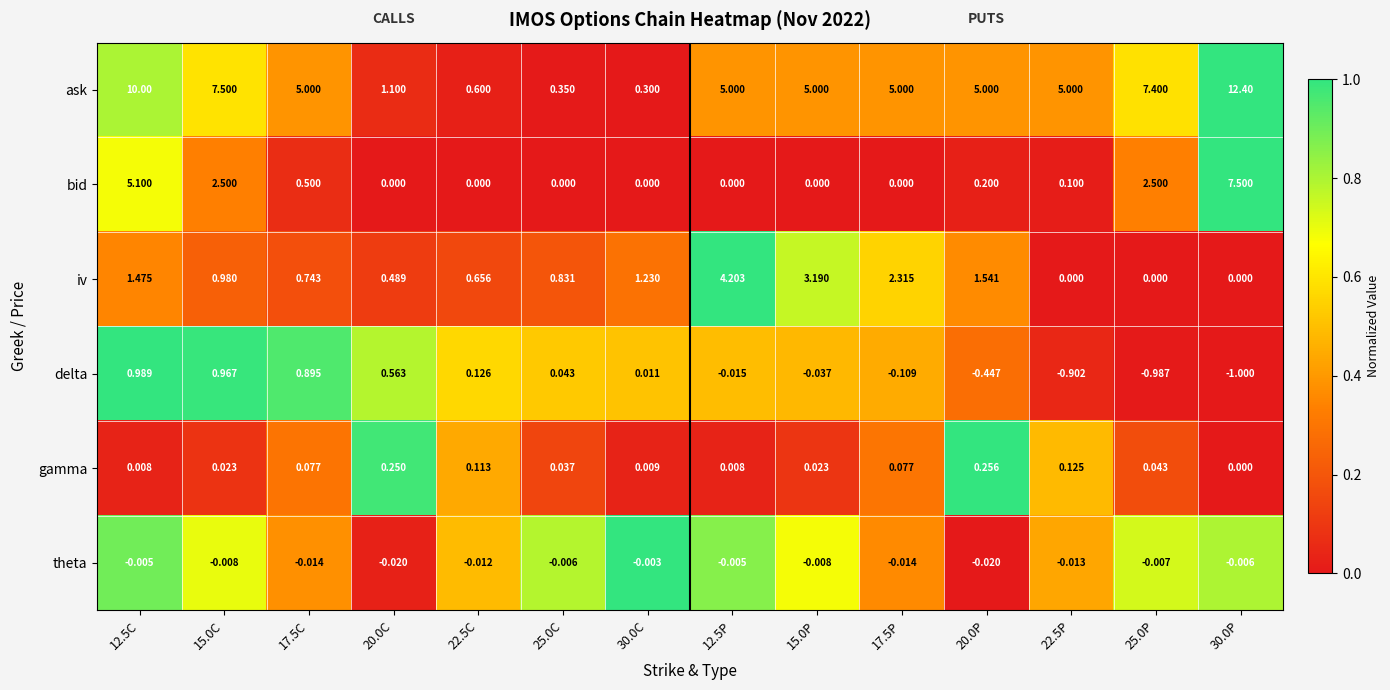

How many series are shown in this chart?

6